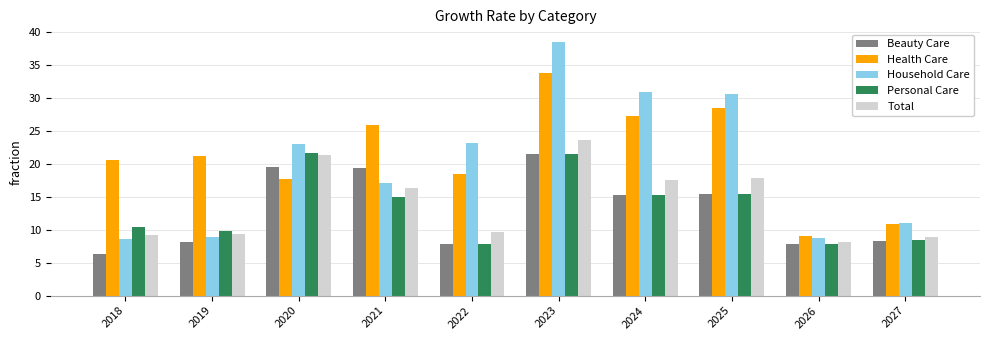

What is the spread (max minus min) of values at 2018?

14.3